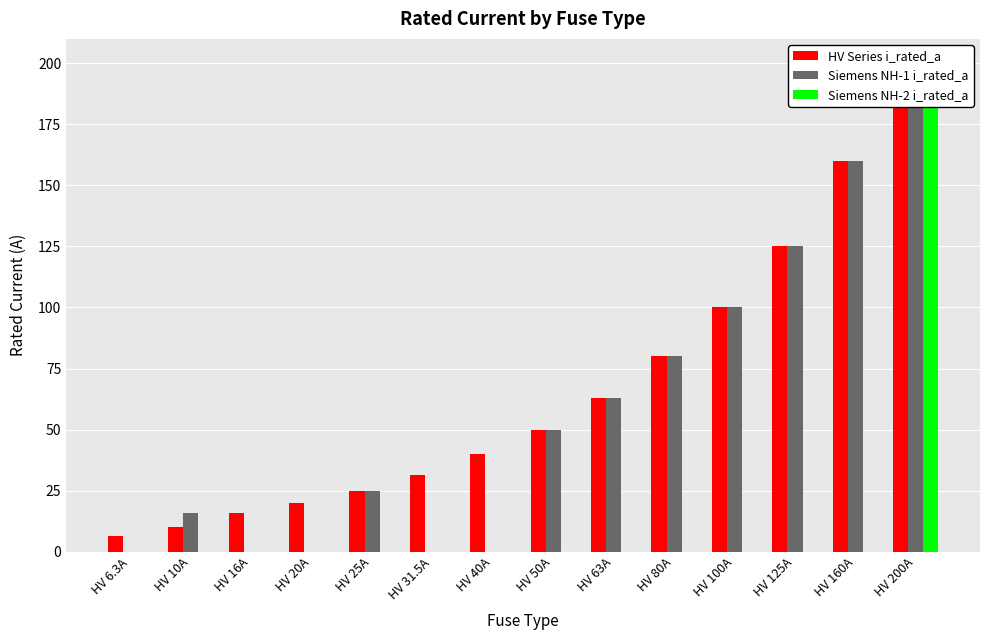

What is the sum of the HV Series i_rated_a values at HV 6.3A and HV 125A?

131.3